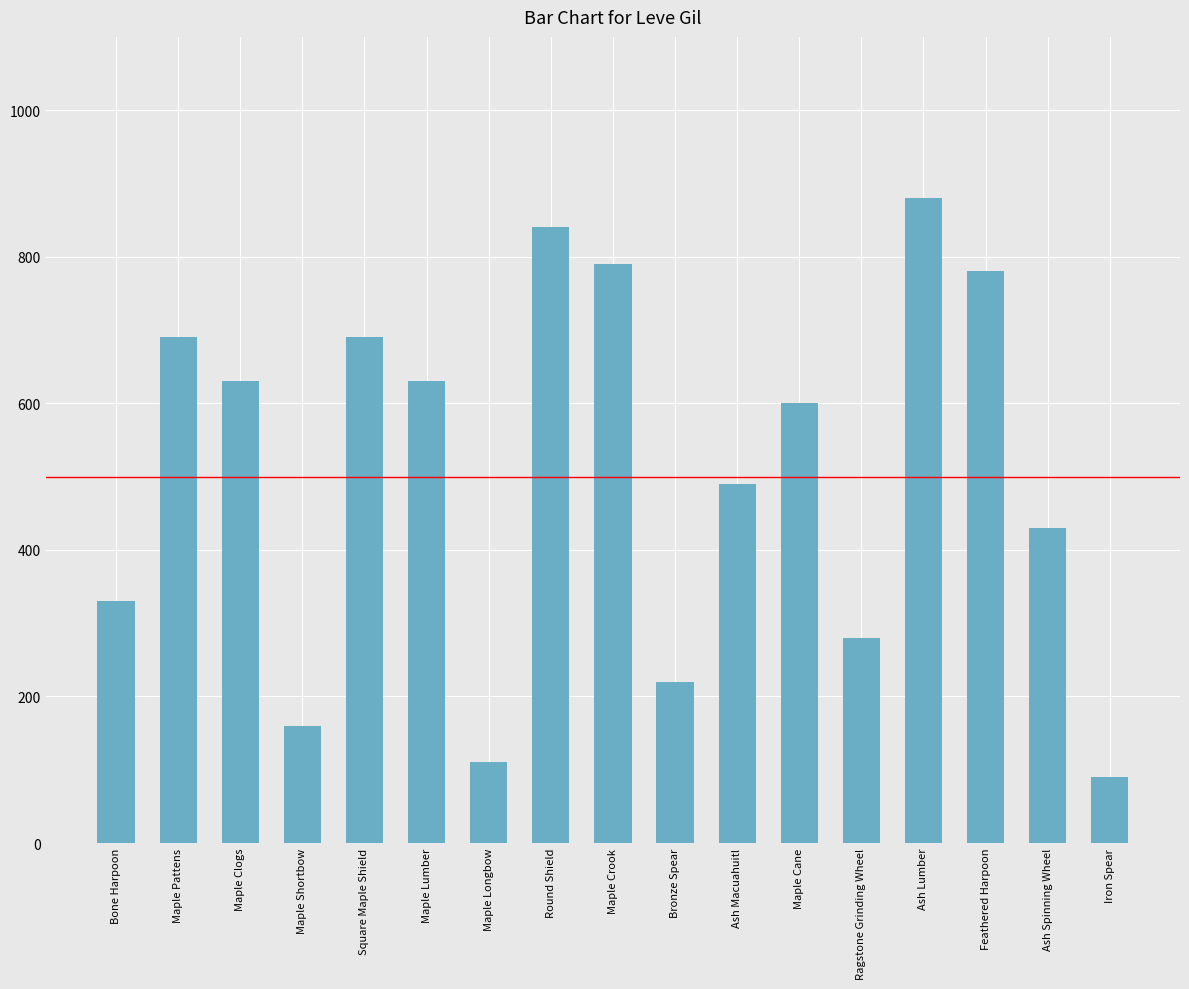

Read the value at Bronze Spear.

220